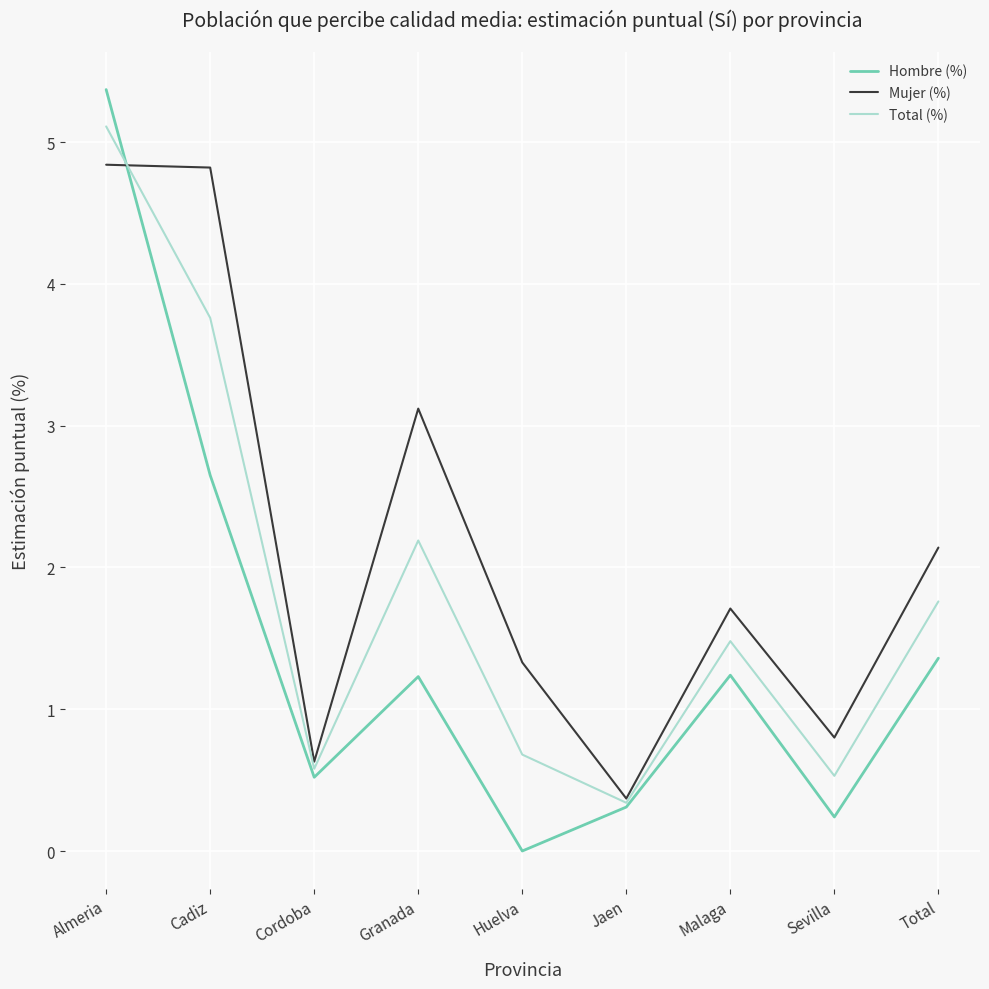

How many lines are shown in the chart?

3